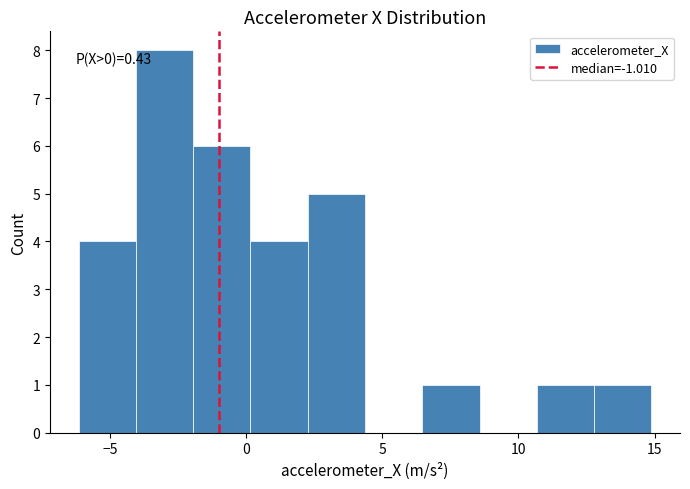

Which range on the x-axis has the tallest bar?

-4.0 to -2.0